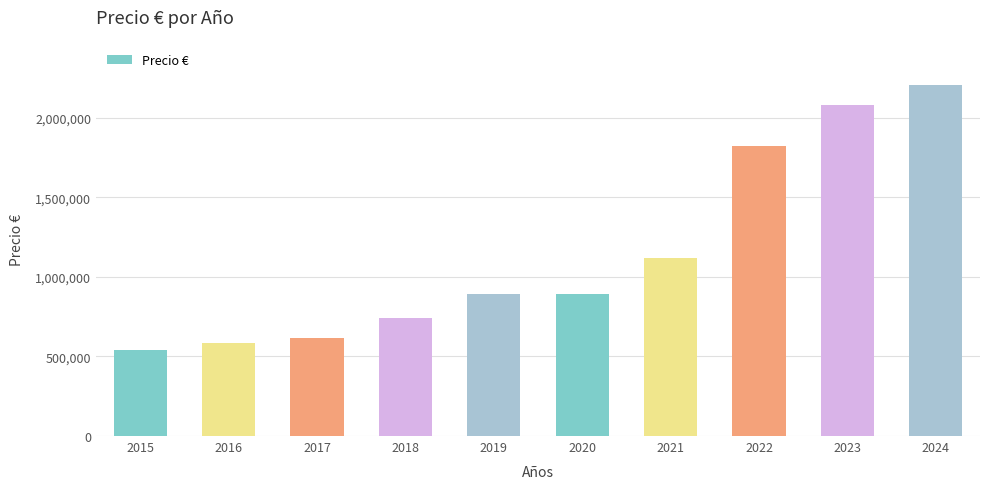

What is the value of the 7th bar from the left?

1118171